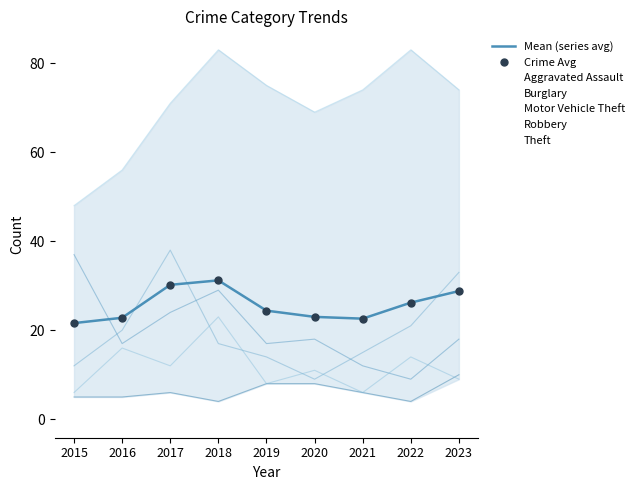

How many values in the Mean (series avg) series are below 24?

4